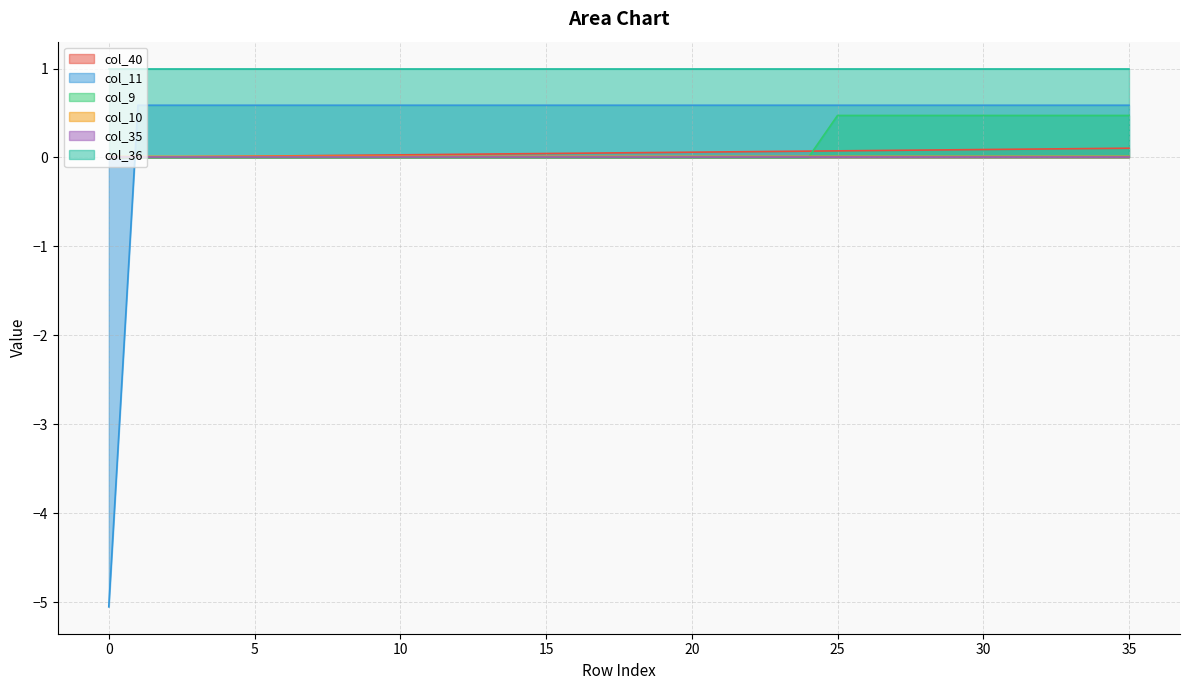

Which series has the widest spread of values?

col_11